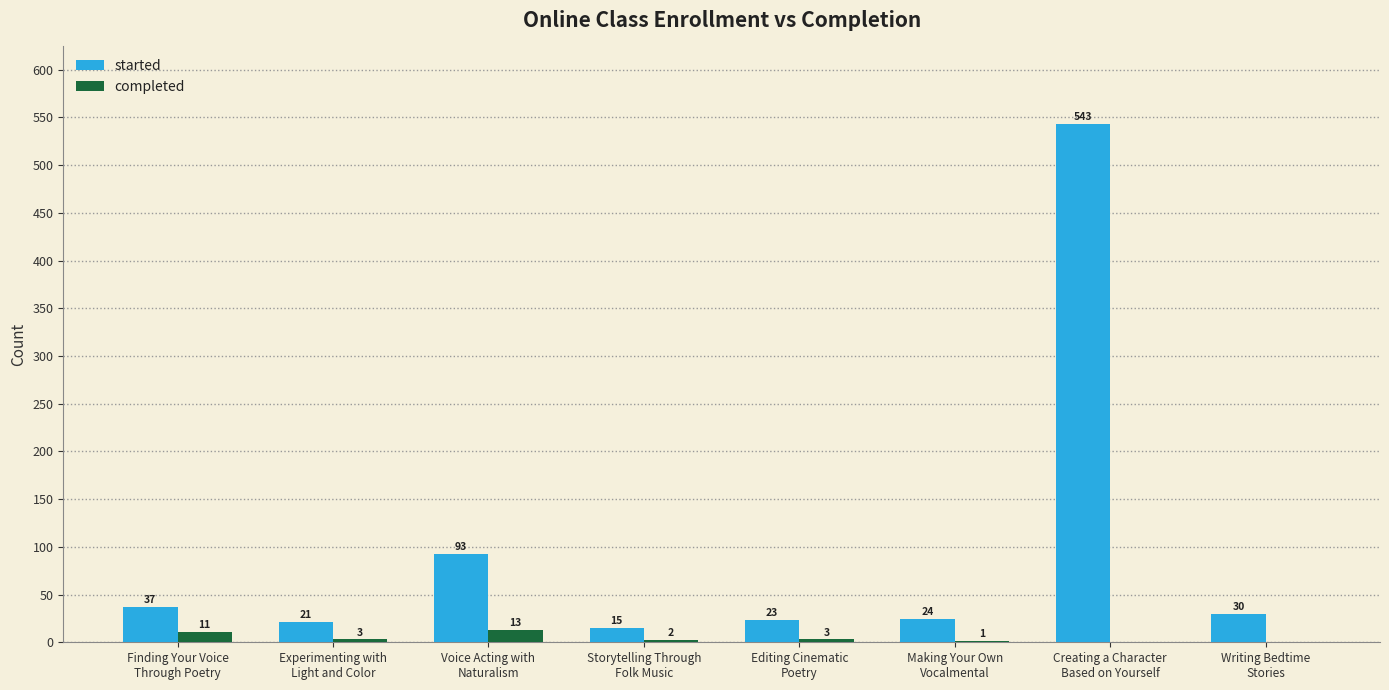

What is the sum of the started values at Making Your Own
Vocalmental and Experimenting with
Light and Color?

45